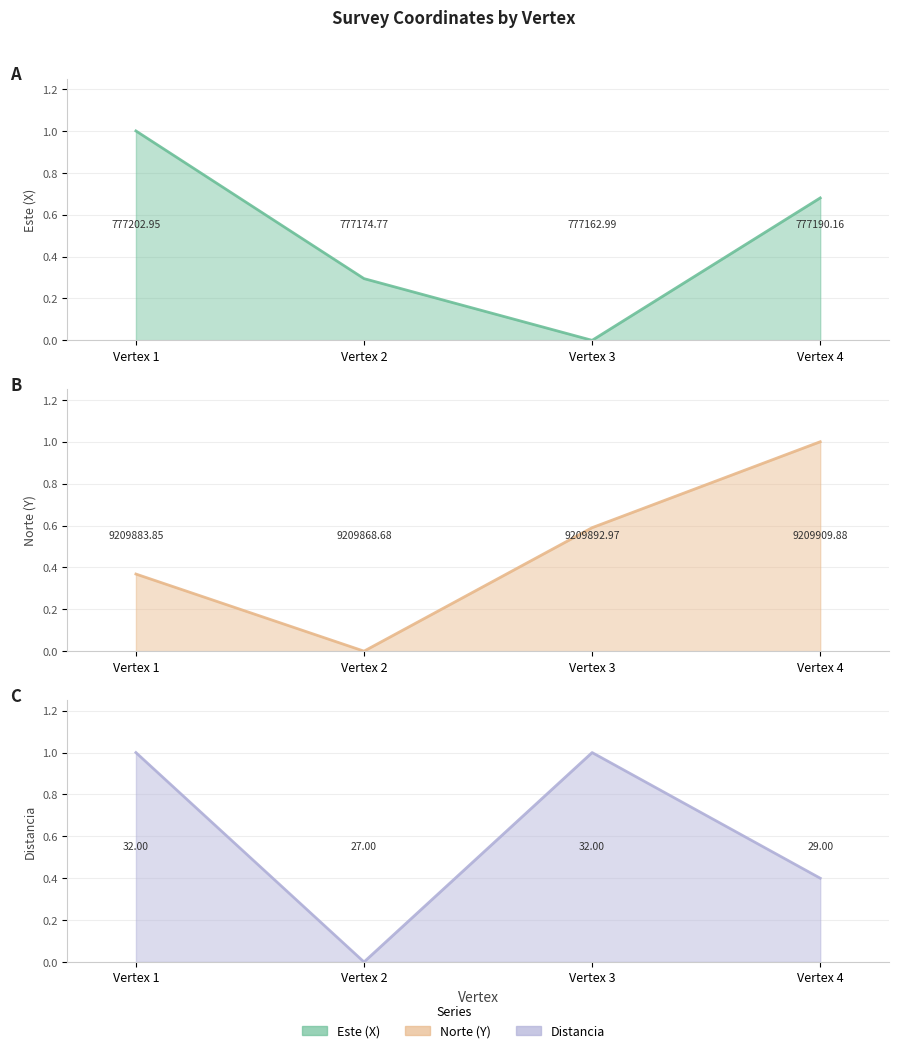

Is the value of Este (X) (line) at Vertex 2 greater than the value of Distancia (line) at Vertex 2?

Yes